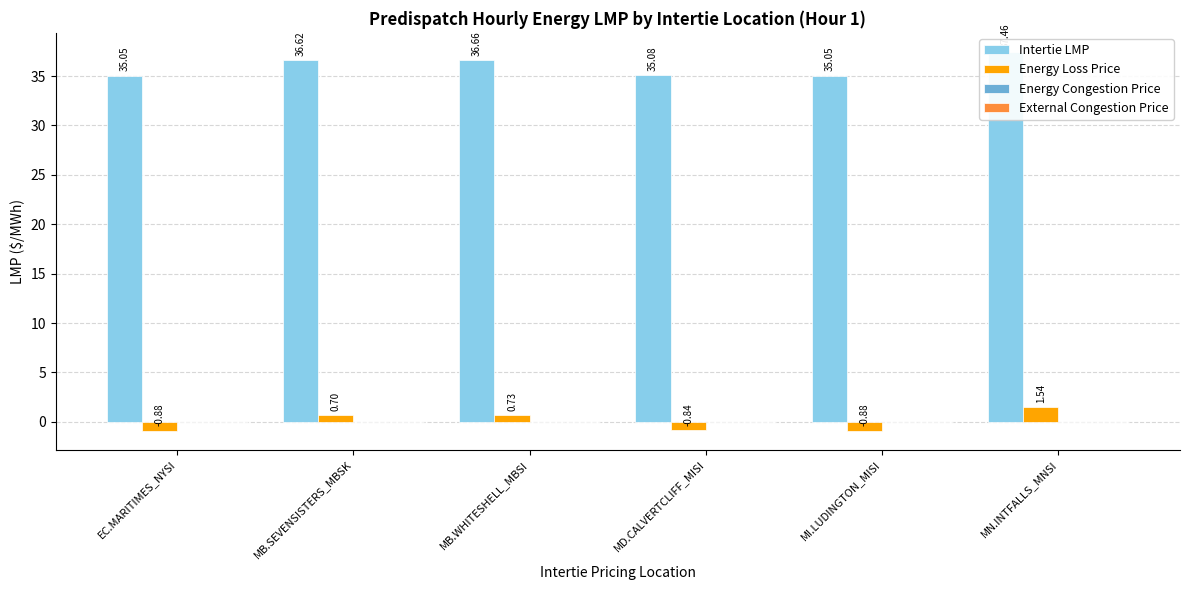

What is the label of the 1st bar from the right?

MN.INTFALLS_MNSI